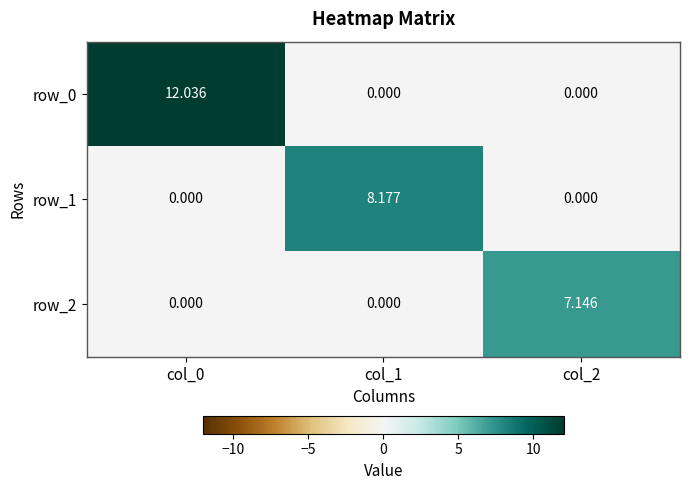

Rank the series by their maximum value, from highest to lowest.

row_0, row_1, row_2